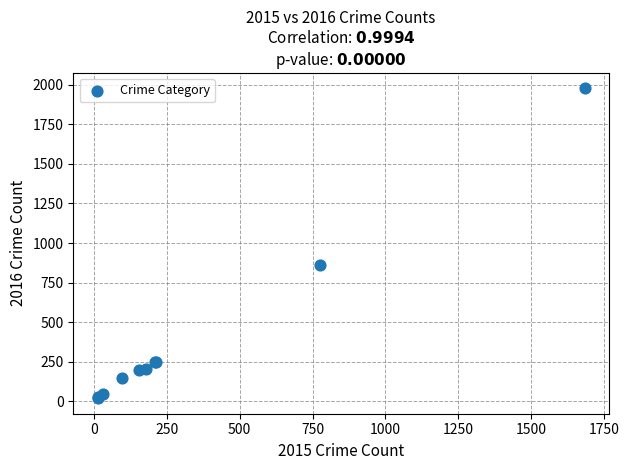

What Y value in the scatter plot is closest to 998?

858